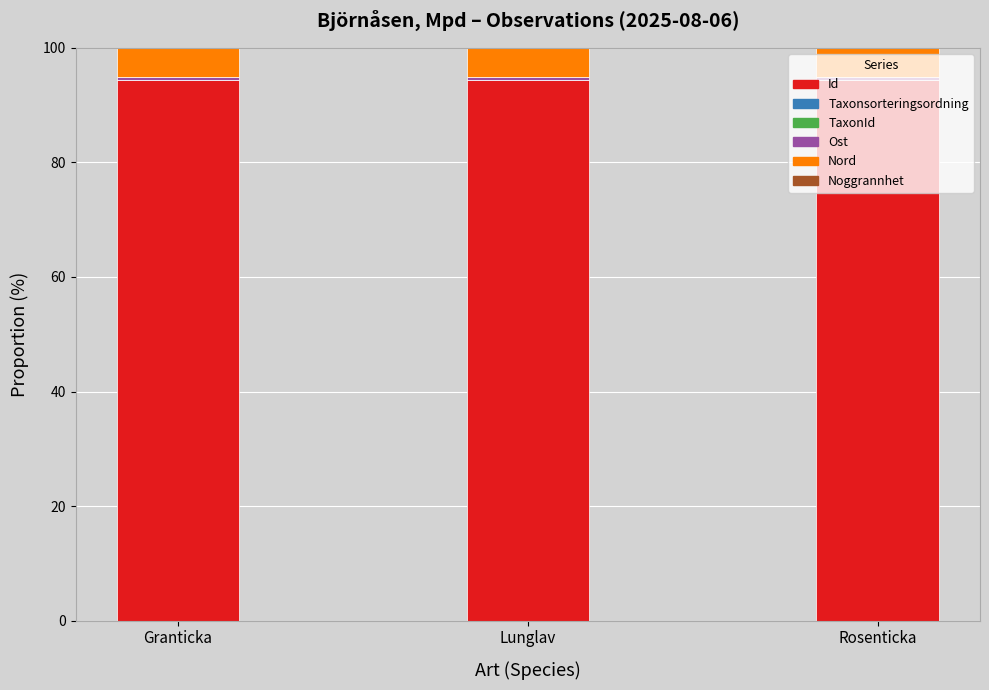

What is the highest value of the Id series?

94.4